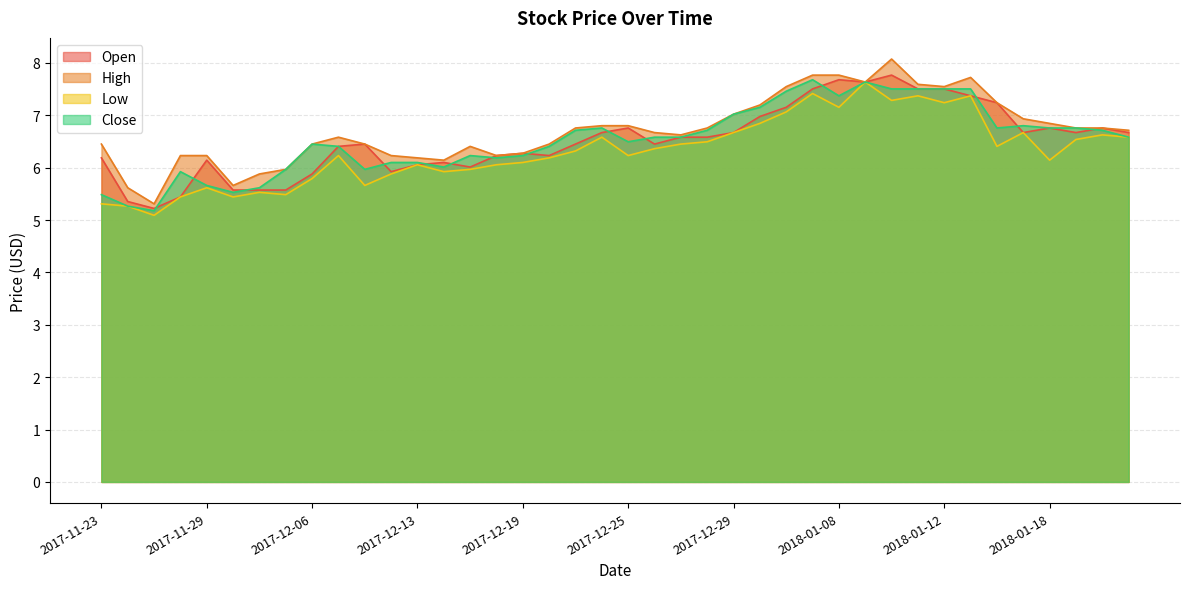

Reading left to right, extract all data points from this chart.

Open: 6.2	5.4	5.2	5.4	6.1	5.6	5.6	5.6	5.9	6.4	6.5	5.9	6.1	6.1	6.0	6.2	6.3	6.2	6.5	6.7	6.8	6.5	6.6	6.6	6.7	7.0	7.2	7.5	7.7	7.6	7.8	7.5	7.5	7.4	7.2	6.7	6.8	6.7	6.8	6.7
High: 6.5	5.6	5.3	6.2	6.2	5.7	5.9	6.0	6.5	6.6	6.5	6.2	6.2	6.1	6.4	6.2	6.3	6.5	6.8	6.8	6.8	6.7	6.6	6.8	7.0	7.2	7.5	7.8	7.8	7.6	8.1	7.6	7.5	7.7	7.2	6.9	6.8	6.8	6.8	6.7
Low: 5.3	5.3	5.1	5.4	5.6	5.4	5.5	5.5	5.8	6.2	5.7	5.9	6.1	5.9	6.0	6.1	6.1	6.2	6.3	6.6	6.2	6.4	6.5	6.5	6.7	6.8	7.1	7.4	7.2	7.6	7.3	7.4	7.2	7.4	6.4	6.7	6.1	6.5	6.6	6.6
Close: 5.5	5.3	5.2	5.9	5.7	5.5	5.6	6.0	6.5	6.4	6.0	6.1	6.1	6.0	6.2	6.2	6.2	6.4	6.7	6.8	6.5	6.6	6.6	6.7	7.0	7.2	7.5	7.7	7.4	7.6	7.5	7.5	7.5	7.5	6.8	6.8	6.8	6.8	6.7	6.6